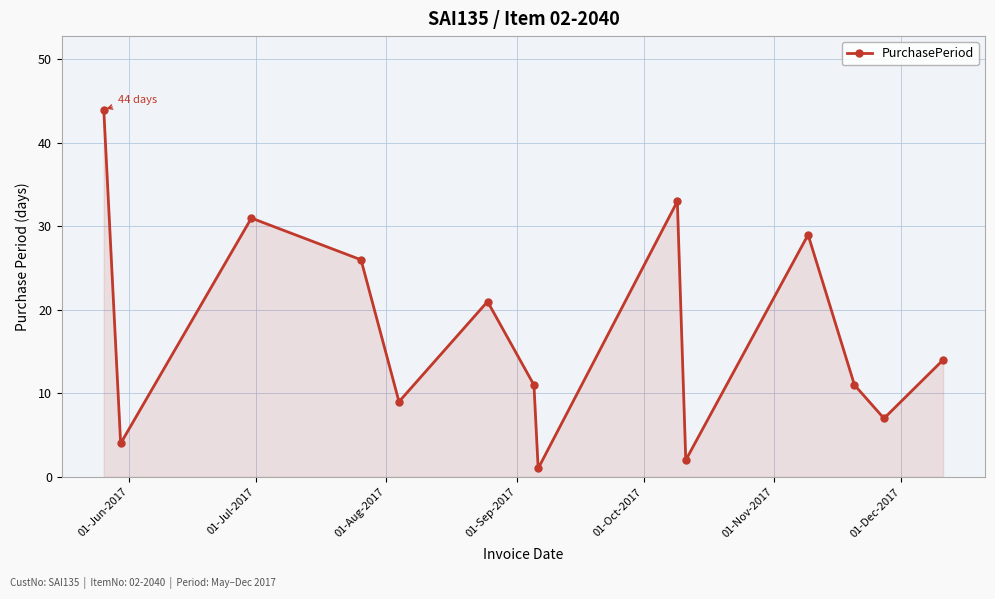

How many lines are shown in the chart?

1